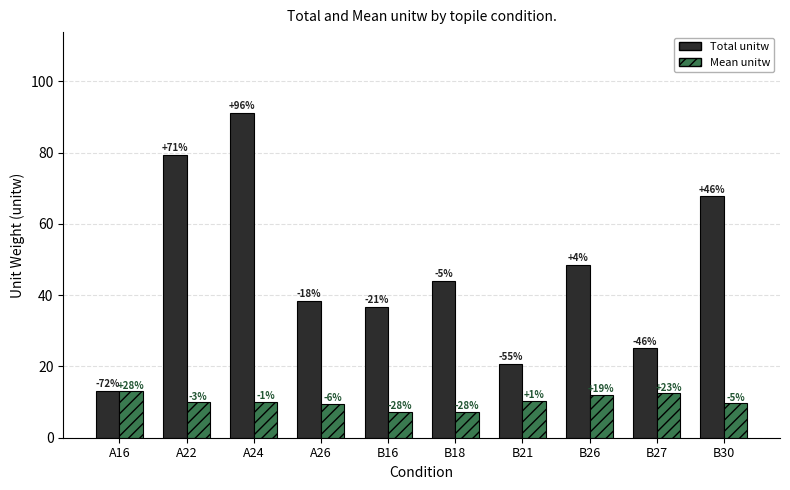

Rank the categories by Mean unitw value from lowest to highest.

B18, B16, A26, B30, A22, A24, B21, B26, B27, A16